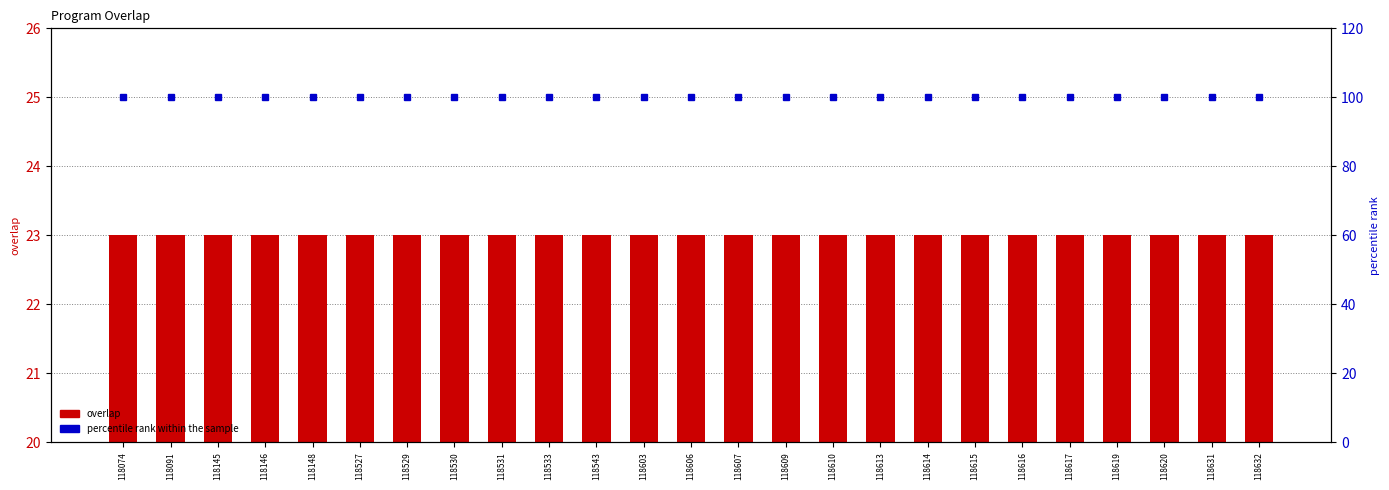

Which category has the highest value in the overlap series?

118074